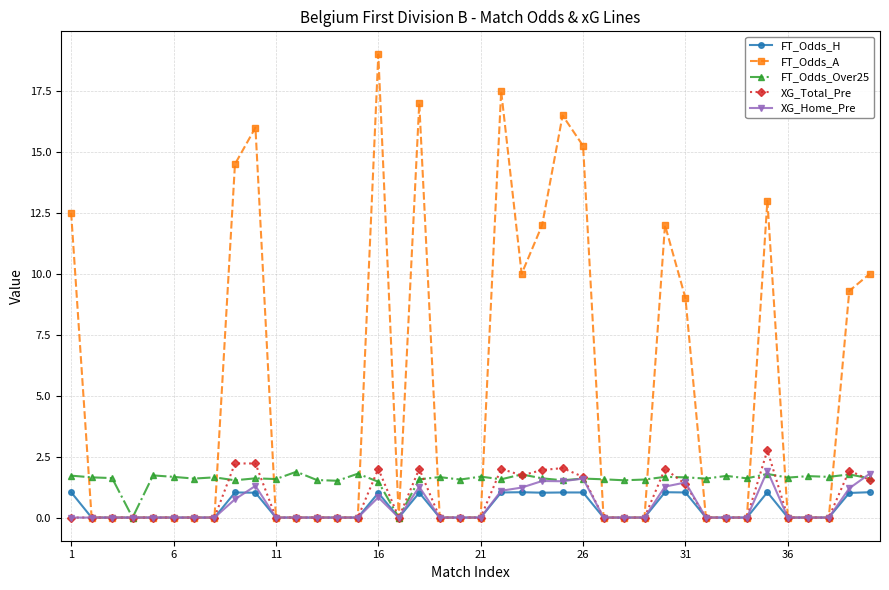

What is the highest value of the FT_Odds_A series?

19.0